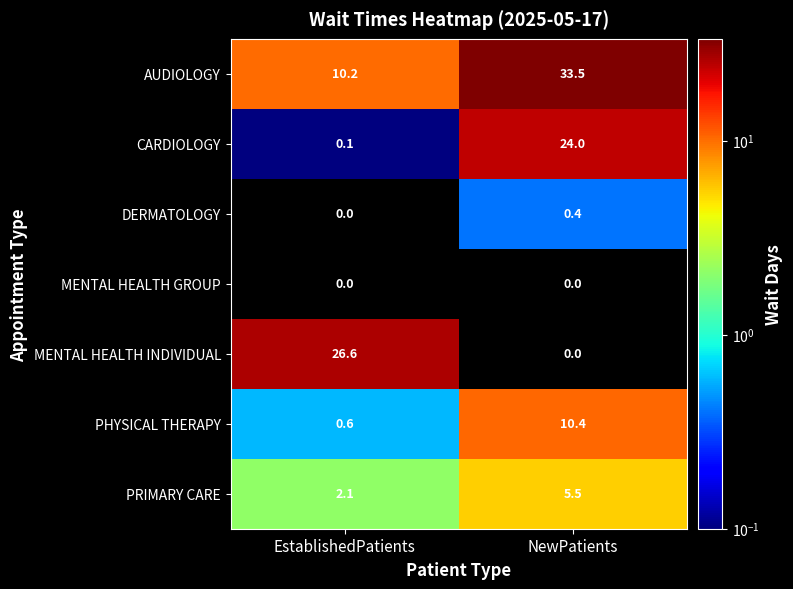

What is the maximum value shown in the chart?

33.5